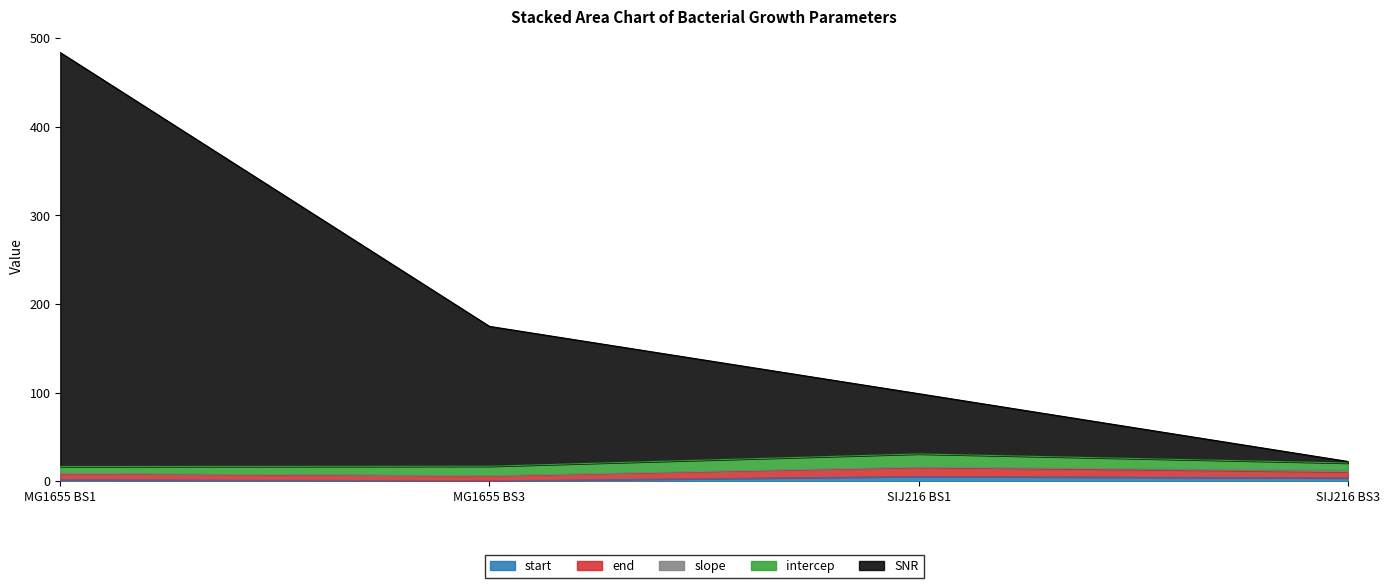

What are all the series names shown in the legend?

start, end, slope, intercep, SNR